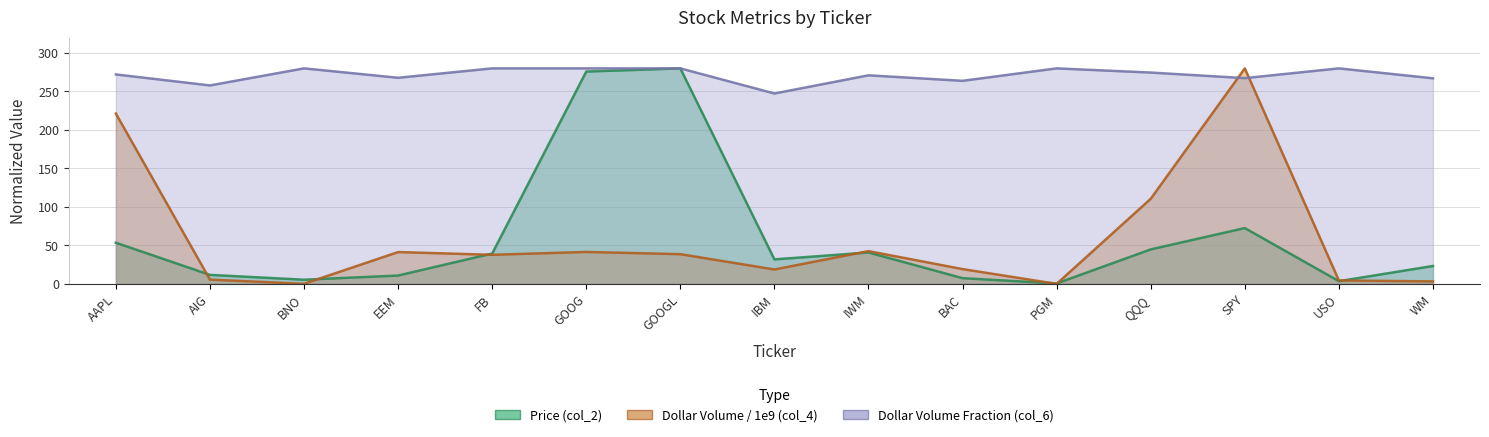

What is the label of the 3rd point from the right?

SPY